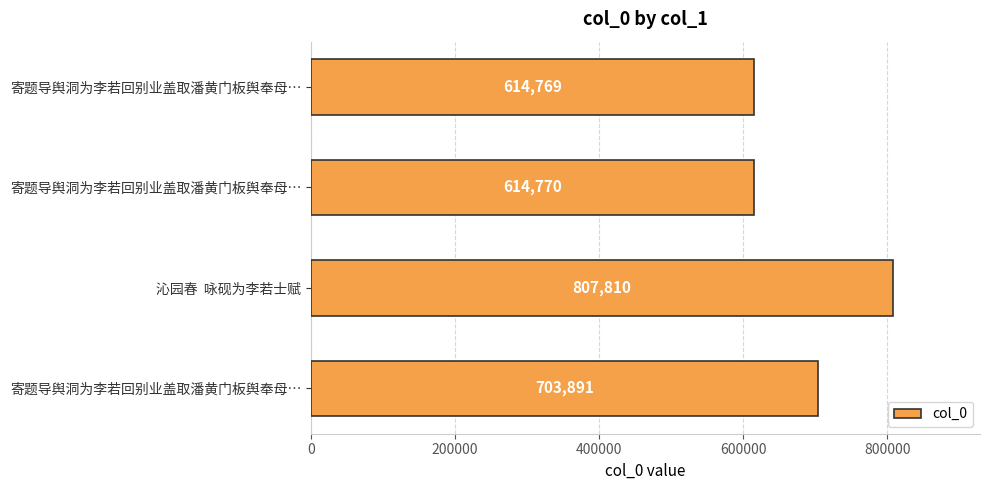

How many bars are there in total?

4